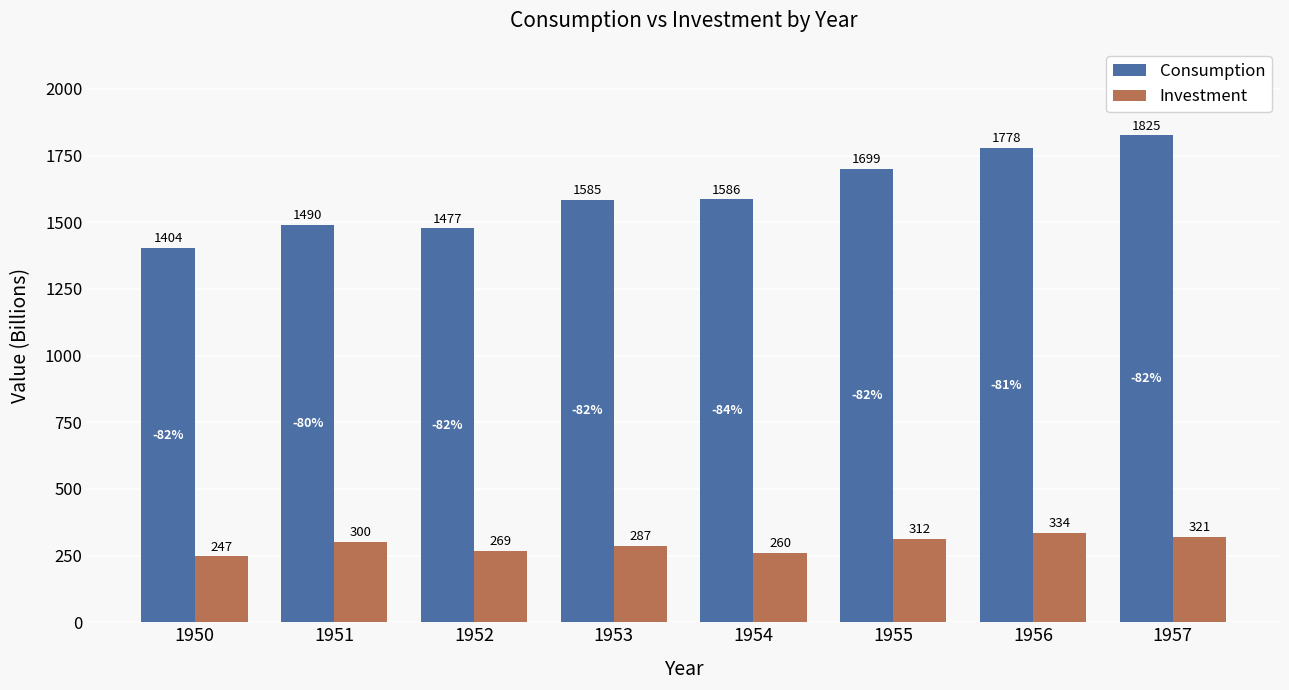

Read the Consumption value at 1950.

1403.7